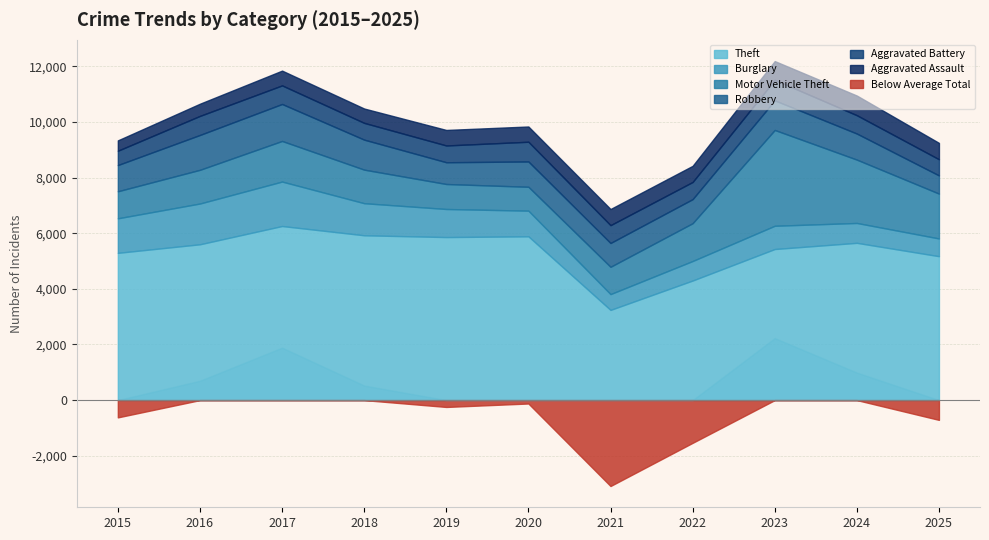

What is the sum of the Robbery values at 2020 and 2022?

1775